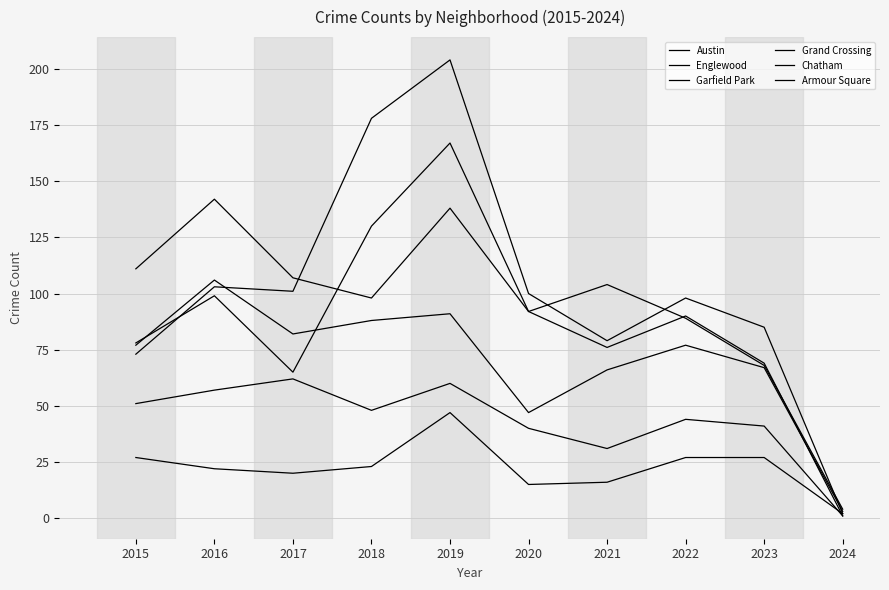

True or false: Chatham has a value of 1 at 2024.

True